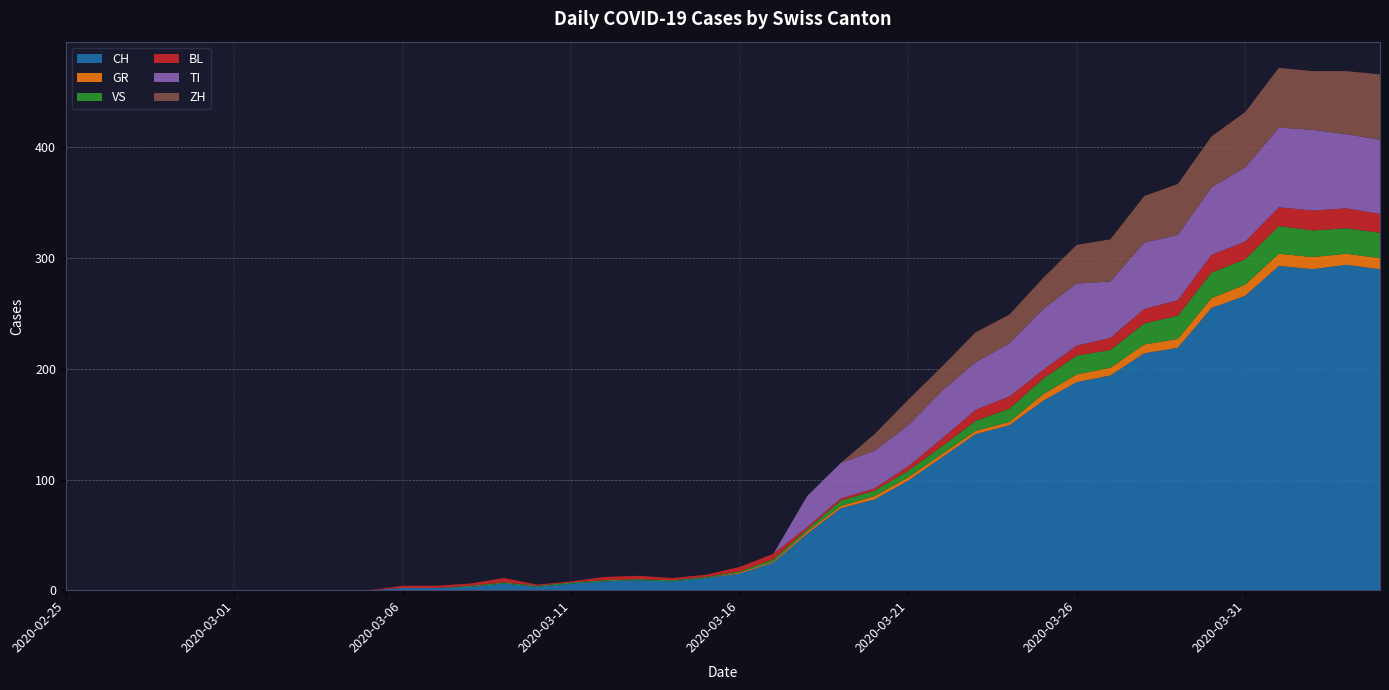

Reading left to right, list all the values displayed in this chart.

CH: 2020-02-25=0	2020-02-26=0	2020-02-27=0	2020-02-28=0	2020-02-29=0	2020-03-01=0	2020-03-02=0	2020-03-03=0	2020-03-04=0	2020-03-05=0	2020-03-06=2	2020-03-07=2	2020-03-08=3	2020-03-09=6	2020-03-10=3	2020-03-11=6	2020-03-12=8	2020-03-13=9	2020-03-14=8	2020-03-15=11	2020-03-16=15	2020-03-17=25	2020-03-18=51	2020-03-19=74	2020-03-20=82	2020-03-21=99	2020-03-22=120	2020-03-23=141	2020-03-24=149	2020-03-25=171	2020-03-26=188	2020-03-27=194	2020-03-28=214	2020-03-29=219	2020-03-30=255	2020-03-31=266	2020-04-01=293	2020-04-02=290	2020-04-03=294	2020-04-04=290
GR: 2020-02-25=0	2020-02-26=0	2020-02-27=0	2020-02-28=0	2020-02-29=0	2020-03-01=0	2020-03-02=0	2020-03-03=0	2020-03-04=0	2020-03-05=0	2020-03-06=0	2020-03-07=0	2020-03-08=0	2020-03-09=0	2020-03-10=0	2020-03-11=0	2020-03-12=0	2020-03-13=0	2020-03-14=0	2020-03-15=0	2020-03-16=1	2020-03-17=1	2020-03-18=2	2020-03-19=2	2020-03-20=3	2020-03-21=3	2020-03-22=3	2020-03-23=3	2020-03-24=3	2020-03-25=6	2020-03-26=7	2020-03-27=7	2020-03-28=8	2020-03-29=8	2020-03-30=9	2020-03-31=10	2020-04-01=11	2020-04-02=11	2020-04-03=10	2020-04-04=10
VS: 2020-02-25=0	2020-02-26=0	2020-02-27=0	2020-02-28=0	2020-02-29=0	2020-03-01=0	2020-03-02=0	2020-03-03=0	2020-03-04=0	2020-03-05=0	2020-03-06=0	2020-03-07=0	2020-03-08=1	2020-03-09=1	2020-03-10=1	2020-03-11=1	2020-03-12=1	2020-03-13=1	2020-03-14=1	2020-03-15=1	2020-03-16=1	2020-03-17=2	2020-03-18=2	2020-03-19=5	2020-03-20=5	2020-03-21=6	2020-03-22=7	2020-03-23=9	2020-03-24=12	2020-03-25=14	2020-03-26=17	2020-03-27=16	2020-03-28=19	2020-03-29=21	2020-03-30=23	2020-03-31=23	2020-04-01=25	2020-04-02=24	2020-04-03=23	2020-04-04=23
BL: 2020-02-25=0	2020-02-26=0	2020-02-27=0	2020-02-28=0	2020-02-29=0	2020-03-01=0	2020-03-02=0	2020-03-03=0	2020-03-04=0	2020-03-05=0	2020-03-06=2	2020-03-07=2	2020-03-08=2	2020-03-09=4	2020-03-10=1	2020-03-11=1	2020-03-12=3	2020-03-13=3	2020-03-14=2	2020-03-15=2	2020-03-16=4	2020-03-17=5	2020-03-18=2	2020-03-19=2	2020-03-20=2	2020-03-21=4	2020-03-22=7	2020-03-23=10	2020-03-24=11	2020-03-25=8	2020-03-26=9	2020-03-27=11	2020-03-28=13	2020-03-29=14	2020-03-30=16	2020-03-31=16	2020-04-01=17	2020-04-02=18	2020-04-03=18	2020-04-04=17
TI: 2020-02-25=0	2020-02-26=0	2020-02-27=0	2020-02-28=0	2020-02-29=0	2020-03-01=0	2020-03-02=0	2020-03-03=0	2020-03-04=0	2020-03-05=0	2020-03-06=0	2020-03-07=0	2020-03-08=0	2020-03-09=0	2020-03-10=0	2020-03-11=0	2020-03-12=0	2020-03-13=0	2020-03-14=0	2020-03-15=0	2020-03-16=0	2020-03-17=0	2020-03-18=28	2020-03-19=32	2020-03-20=34	2020-03-21=37	2020-03-22=43	2020-03-23=43	2020-03-24=48	2020-03-25=55	2020-03-26=56	2020-03-27=51	2020-03-28=60	2020-03-29=59	2020-03-30=61	2020-03-31=67	2020-04-01=72	2020-04-02=73	2020-04-03=67	2020-04-04=67
ZH: 2020-02-25=0	2020-02-26=0	2020-02-27=0	2020-02-28=0	2020-02-29=0	2020-03-01=0	2020-03-02=0	2020-03-03=0	2020-03-04=0	2020-03-05=0	2020-03-06=0	2020-03-07=0	2020-03-08=0	2020-03-09=0	2020-03-10=0	2020-03-11=0	2020-03-12=0	2020-03-13=0	2020-03-14=0	2020-03-15=0	2020-03-16=0	2020-03-17=0	2020-03-18=0	2020-03-19=0	2020-03-20=15	2020-03-21=23	2020-03-22=22	2020-03-23=27	2020-03-24=26	2020-03-25=28	2020-03-26=35	2020-03-27=38	2020-03-28=42	2020-03-29=46	2020-03-30=46	2020-03-31=50	2020-04-01=54	2020-04-02=53	2020-04-03=57	2020-04-04=59